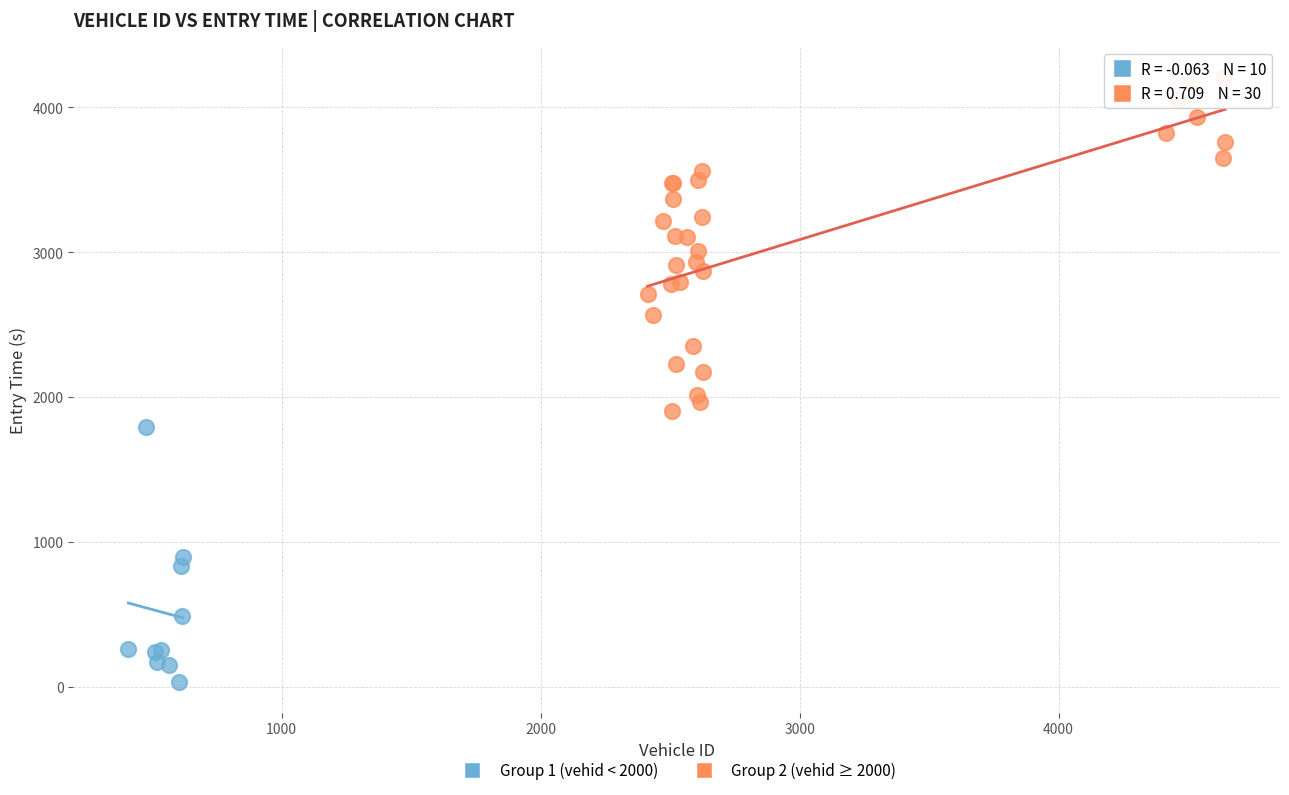

Which series contains the lowest Y value?

Group 1 (vehid < 2000)